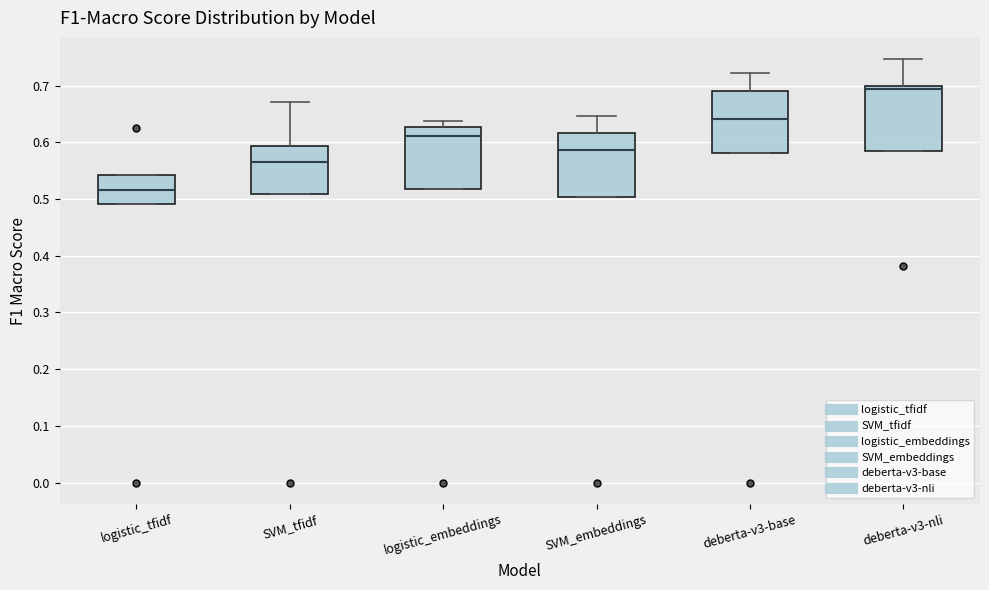

Which box has the lowest median line?

logistic_tfidf